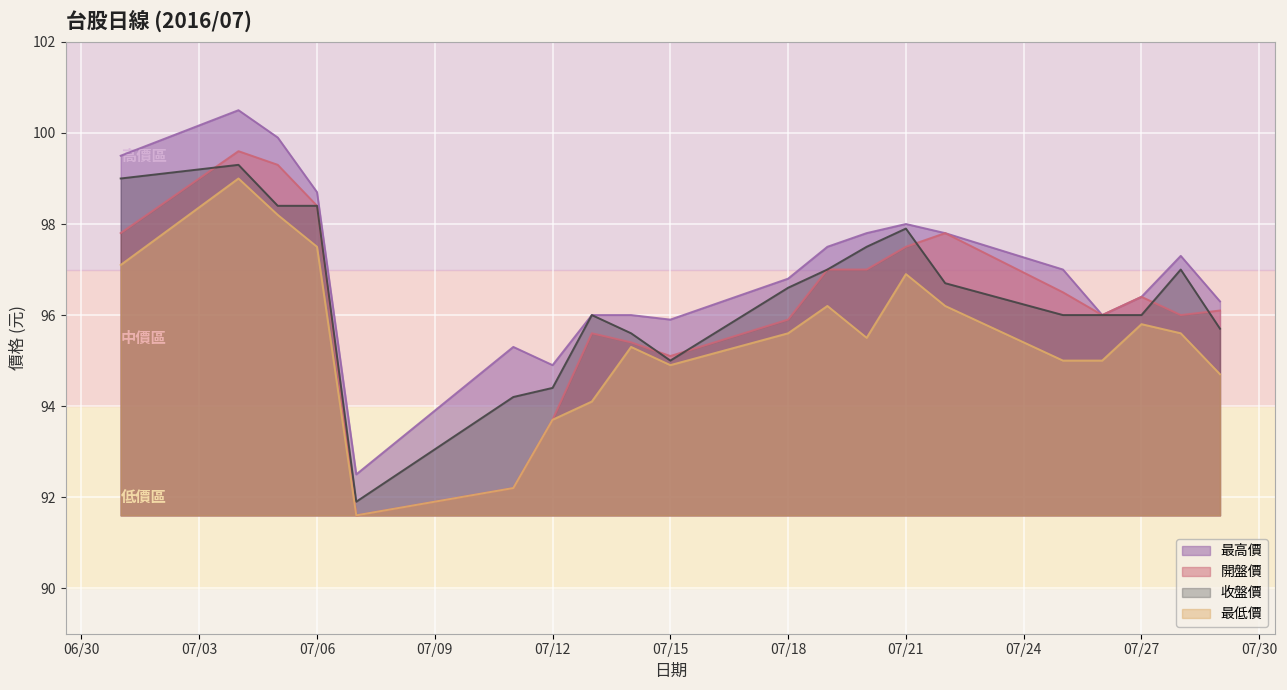

The 收盤價 series shows 95.7 at 2016/07/29. True or false?

True